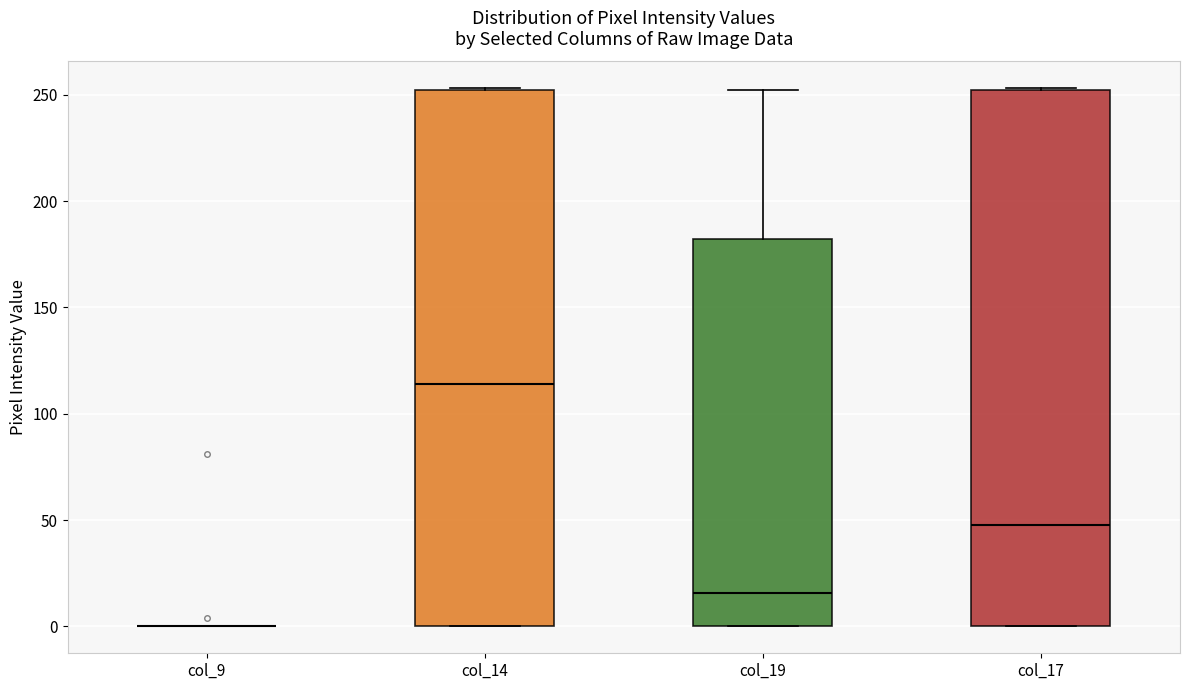

Where is the upper edge of the box for col_14 on the y-axis? The values are not printed on the chart, so give them approximately, as read against the axis.

250